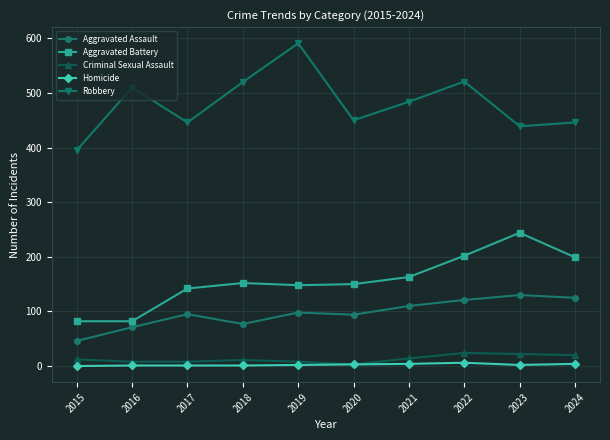

List the series in order of their peak value, lowest first.

Homicide, Criminal Sexual Assault, Aggravated Assault, Aggravated Battery, Robbery